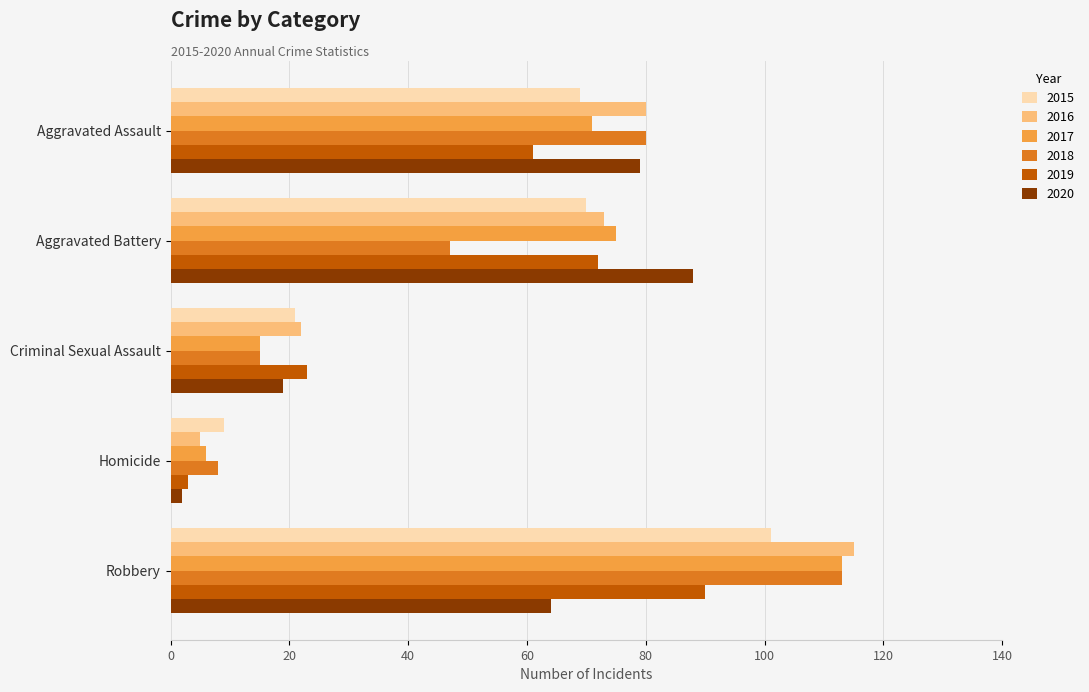

What is the difference between the maximum and minimum values in the 2019 series?

87